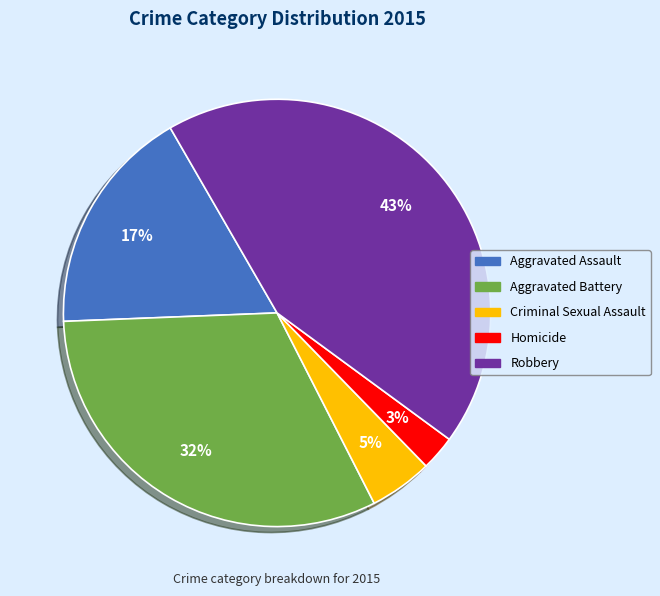

Which slice is the largest?

Robbery